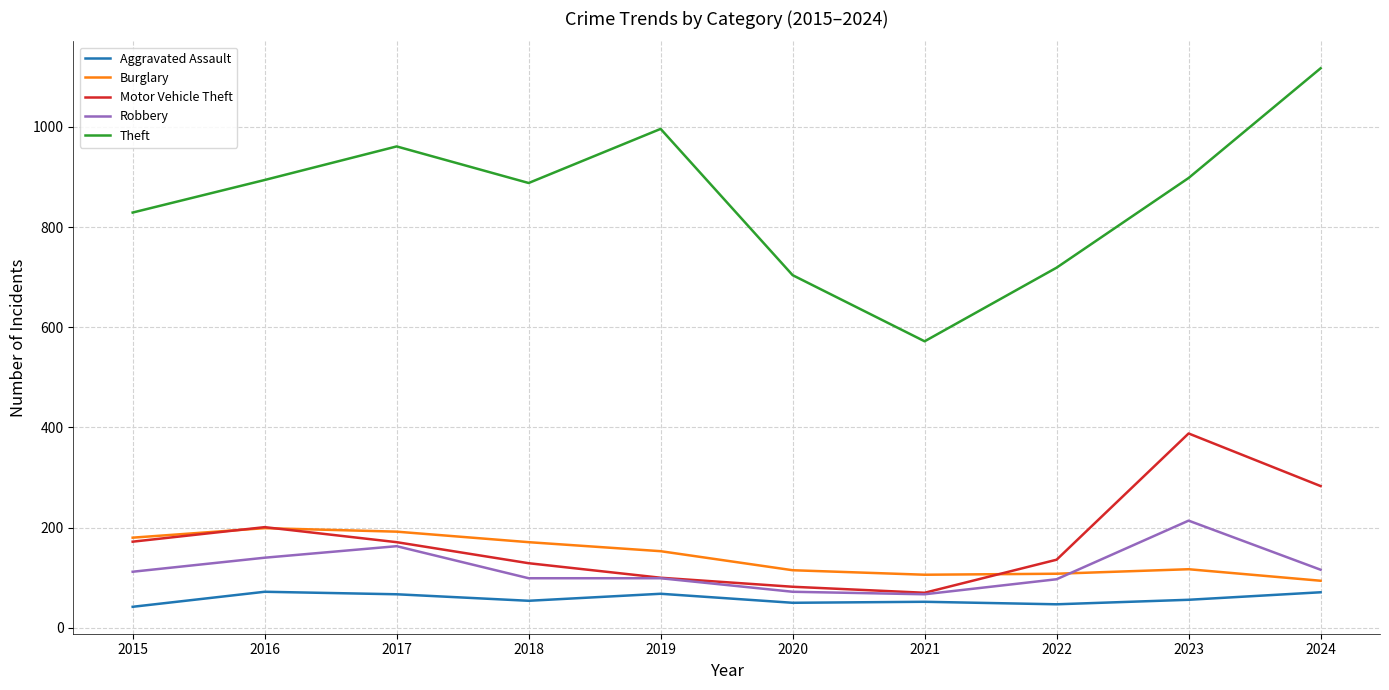

What is the sum of all Theft values?

8578